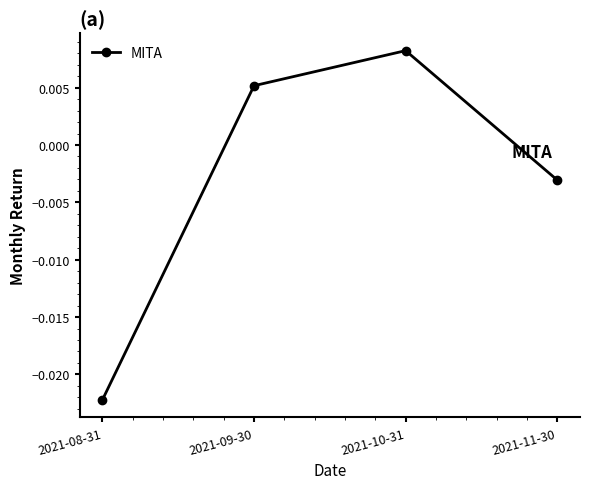

Rank the categories by value from highest to lowest.

2021-10-31, 2021-09-30, 2021-11-30, 2021-08-31